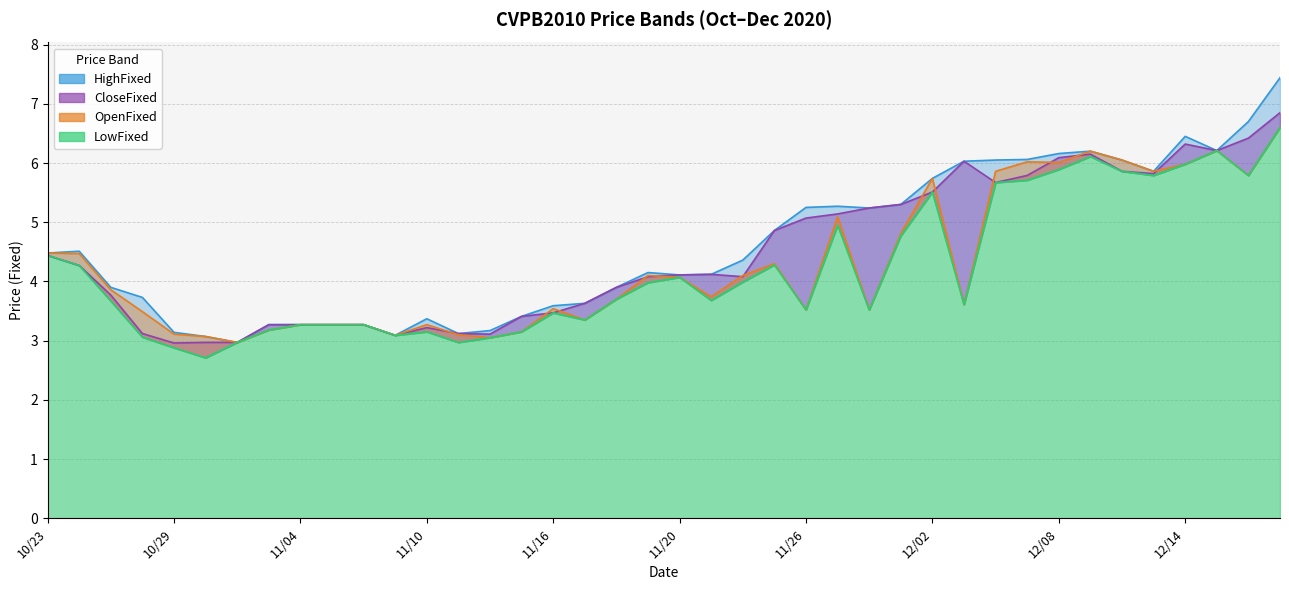

Rank the series at 11 from highest to lowest value.

LowFixed, OpenFixed, CloseFixed, HighFixed